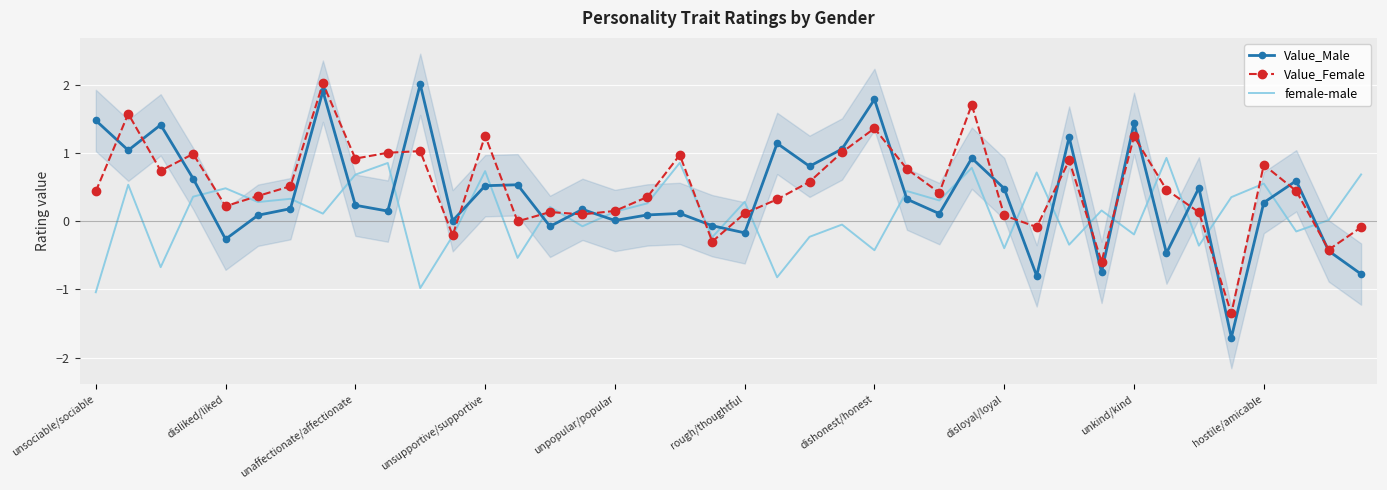

How many times do female-male and Value_Male cross each other?

23